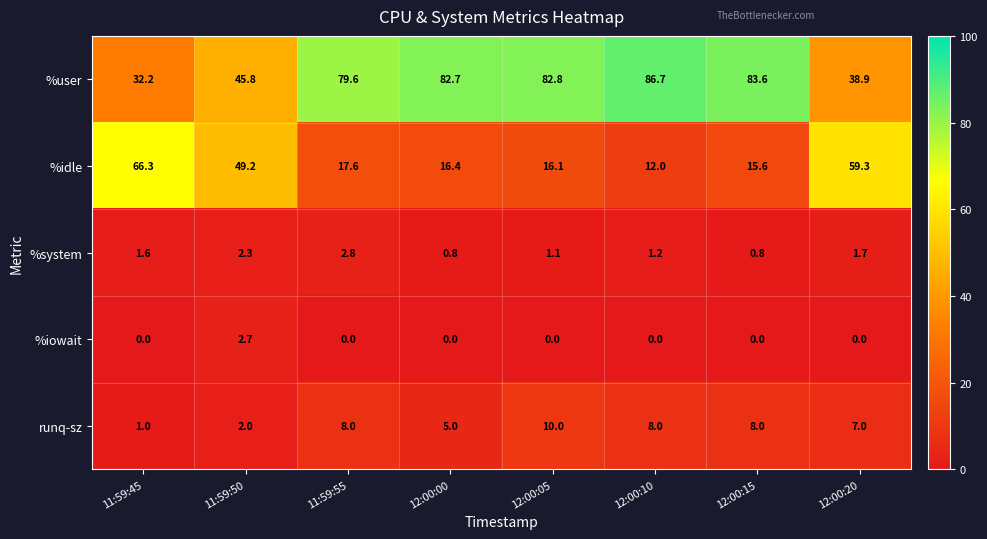

Which series has the largest total across all categories?

%user